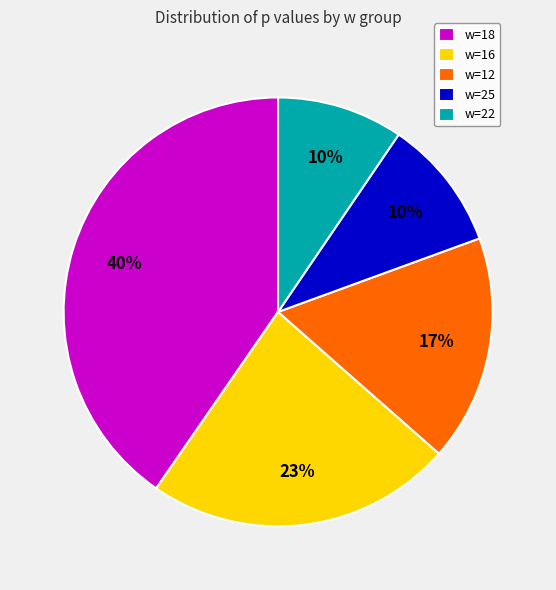

What is the largest slice in the pie chart?

w=18